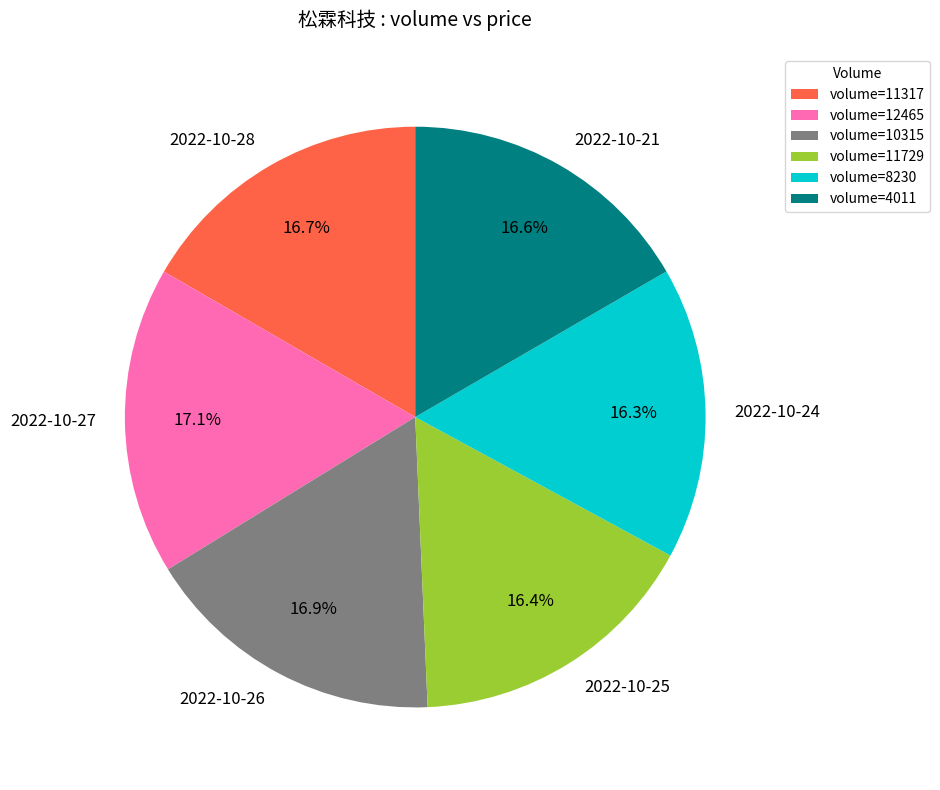

Count the number of slices in the pie.

6